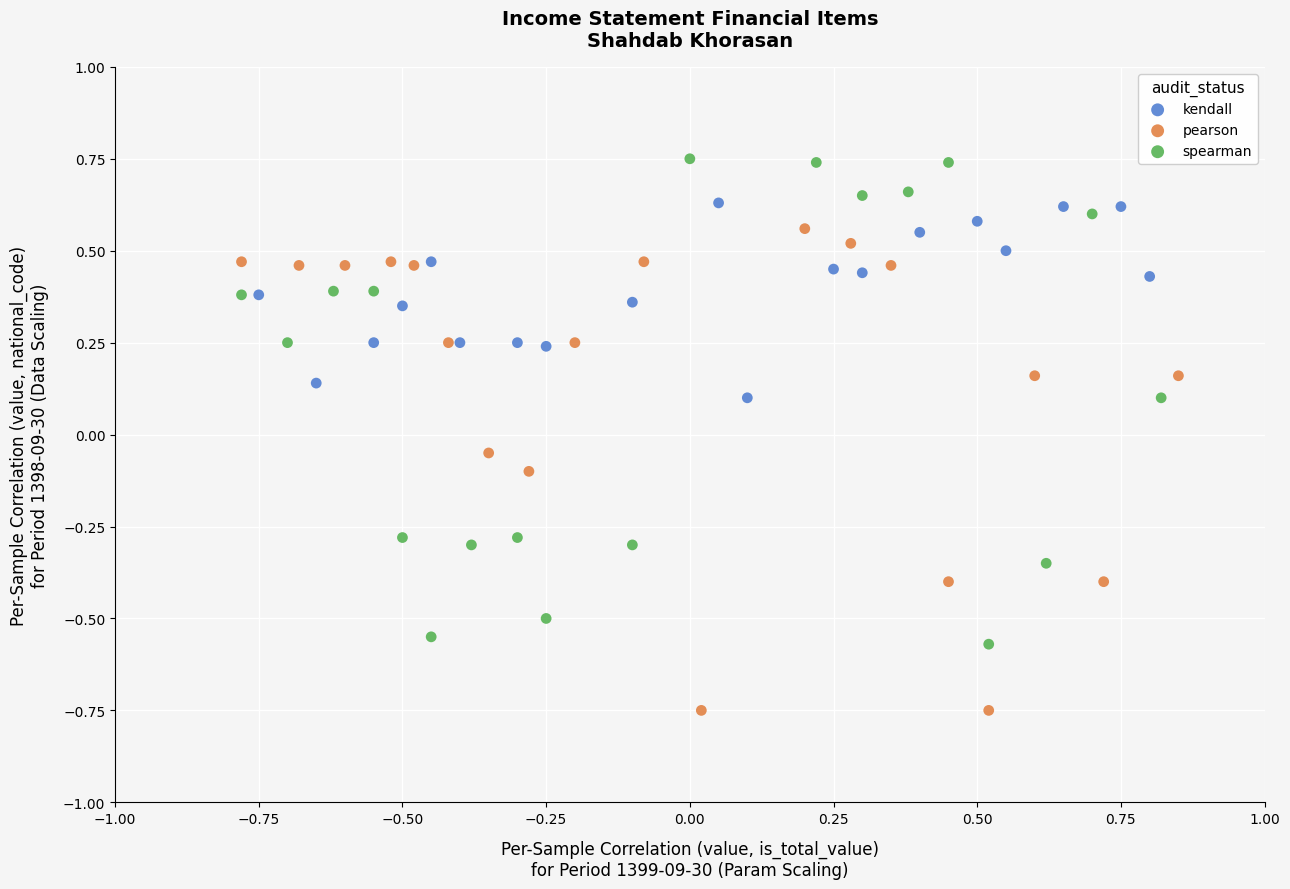

Which series contains the highest Y value?

spearman